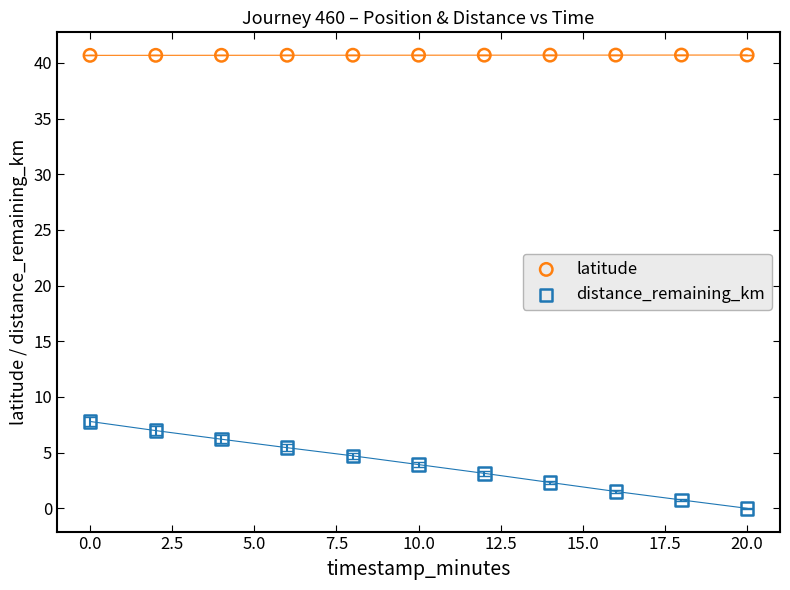

Which series reaches the minimum Y coordinate?

distance_remaining_km